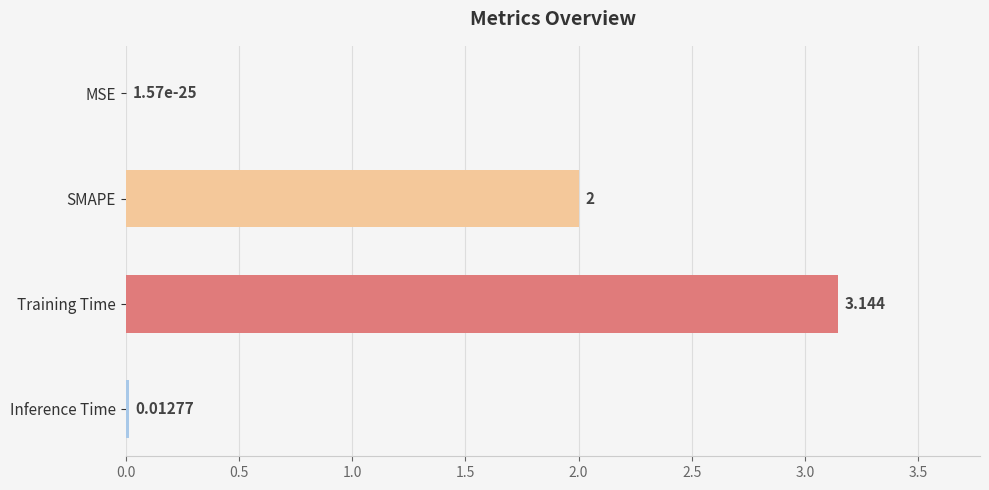

At which label is the value closest to 1?

Inference Time